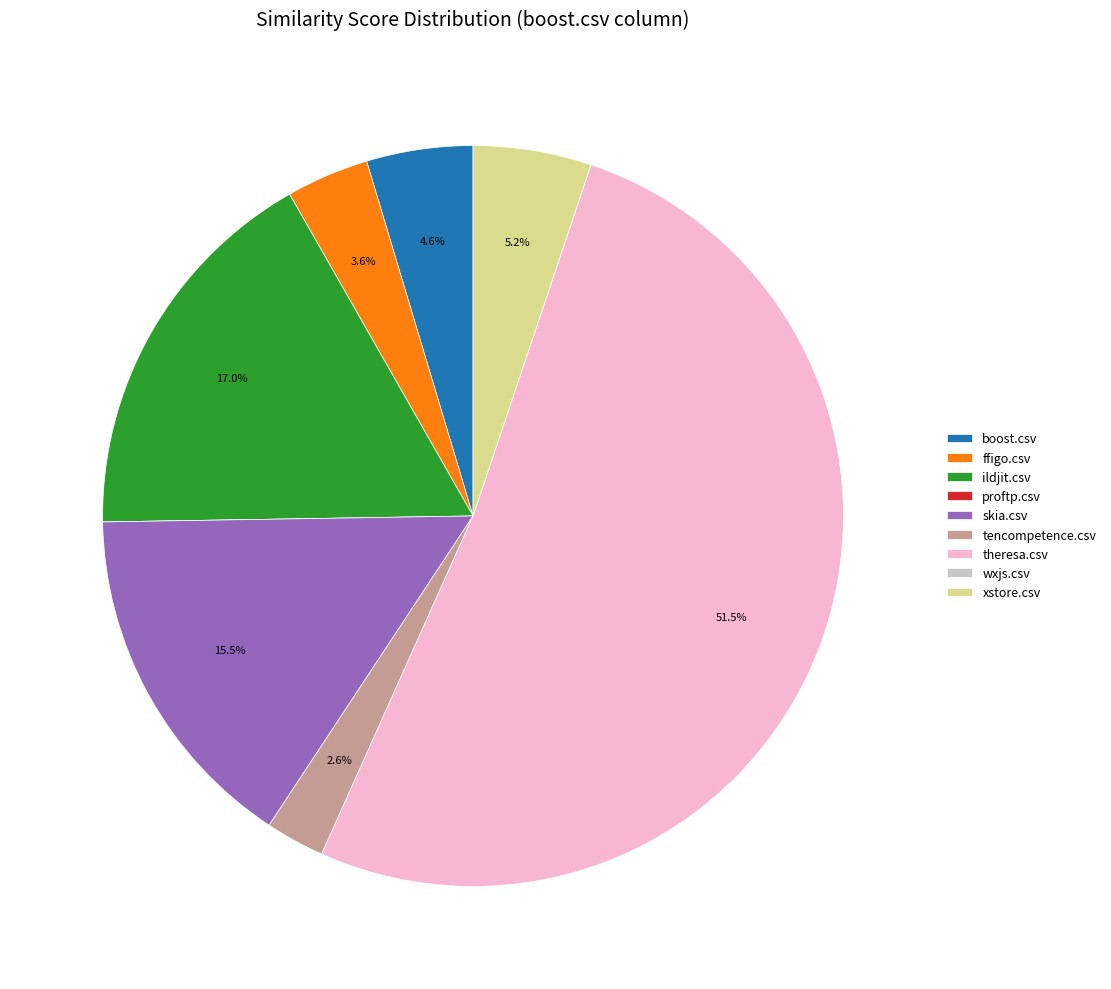

To the nearest percent, what is the combined percentage of xstore.csv and ffigo.csv?

9%